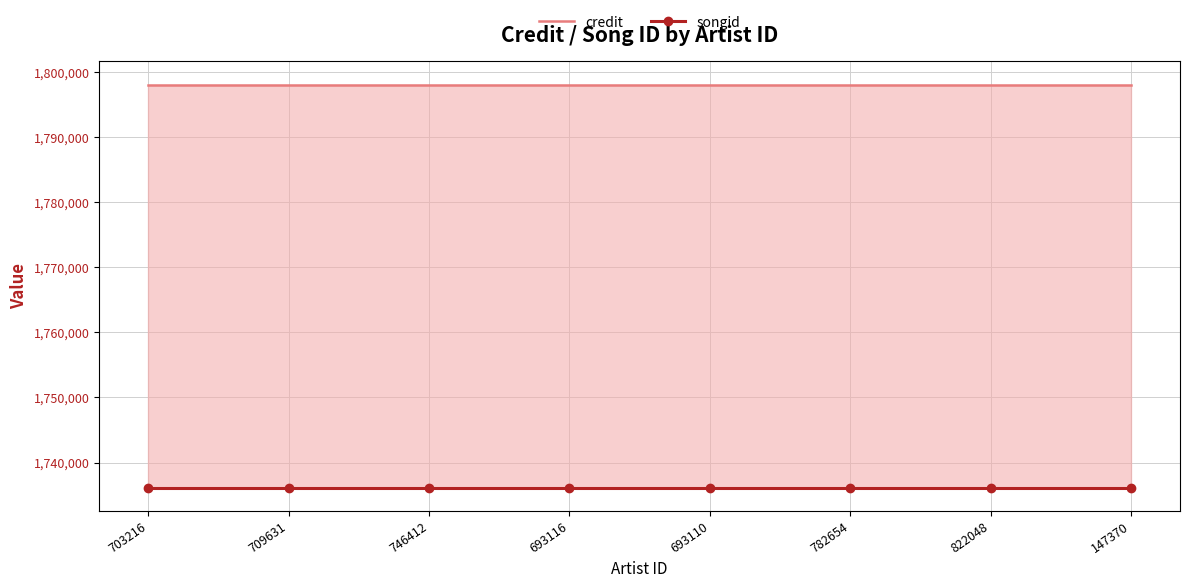

At which category does the chart reach its peak across all series?

703216